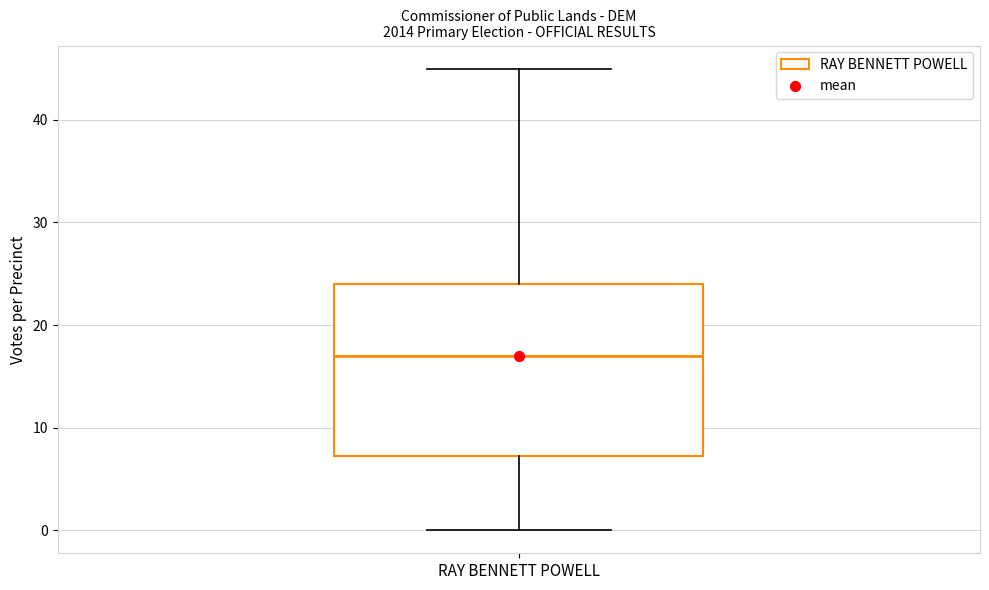

Where does the lower whisker of the box for RAY BENNETT POWELL end on the y-axis? The values are not printed on the chart, so give them approximately, as read against the axis.

0